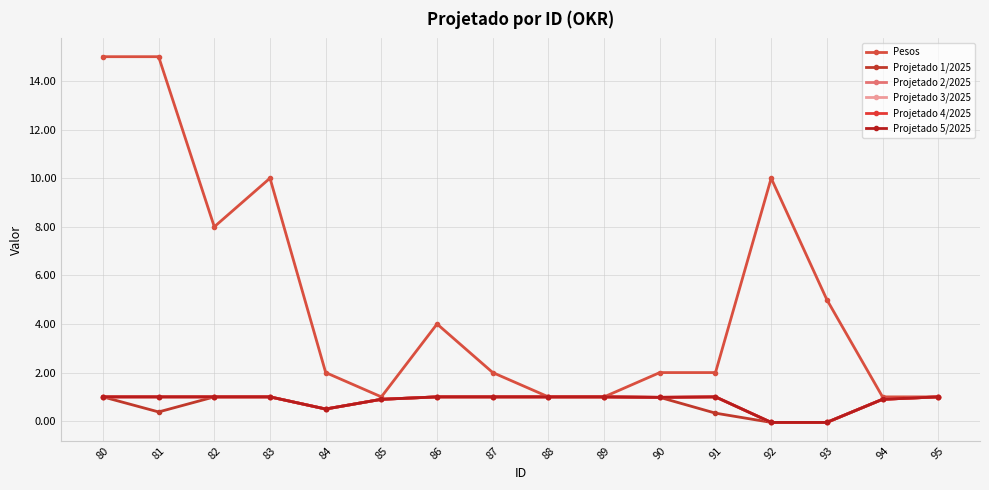

At how many categories does at least one series exceed 14?

2